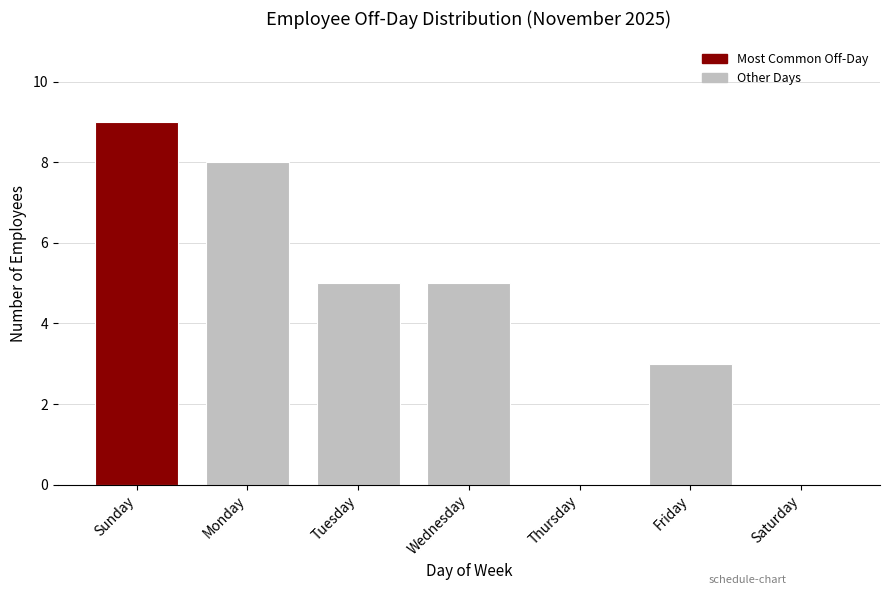

Reading left to right, list all the values displayed in this chart.

Sunday=9	Monday=8	Tuesday=5	Wednesday=5	Thursday=0	Friday=3	Saturday=0